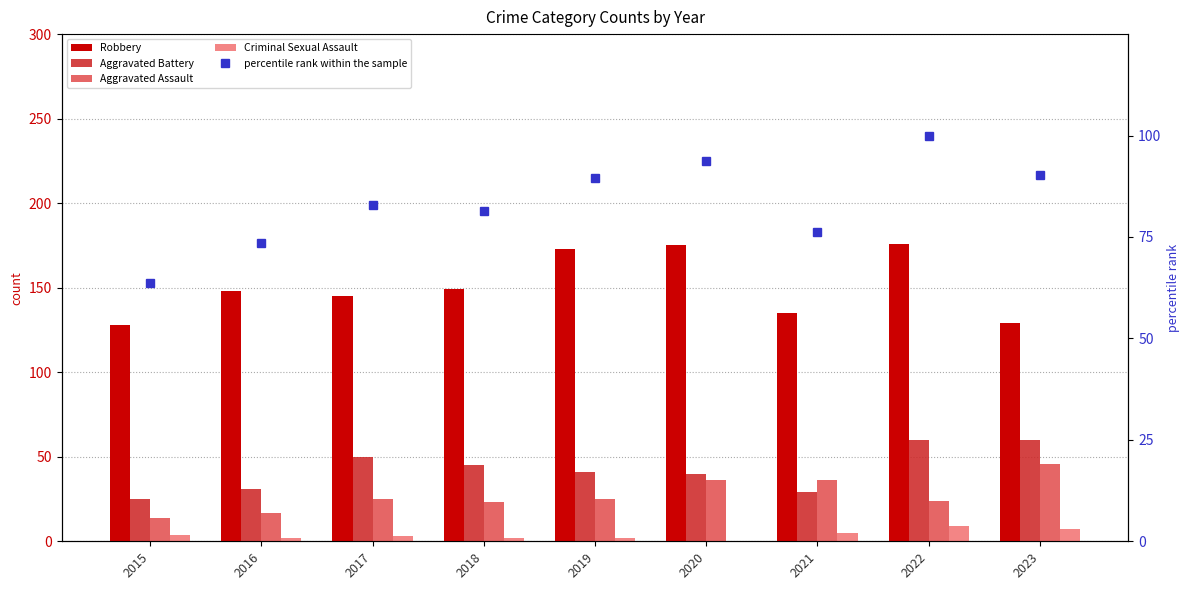

At which label is Criminal Sexual Assault closest to 4?

2015